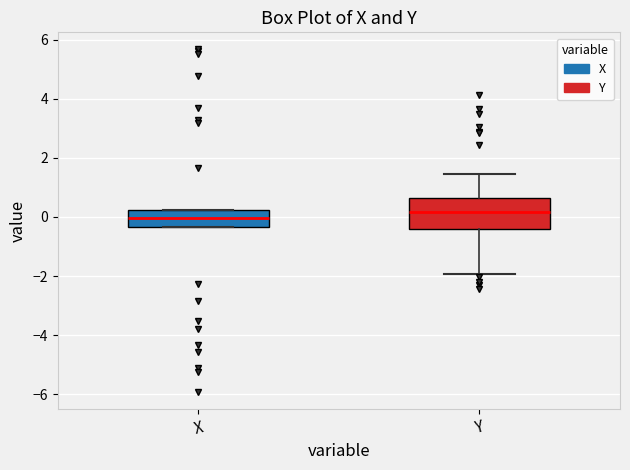

Where is the lower edge of the box for X on the y-axis? The values are not printed on the chart, so give them approximately, as read against the axis.

-0.4